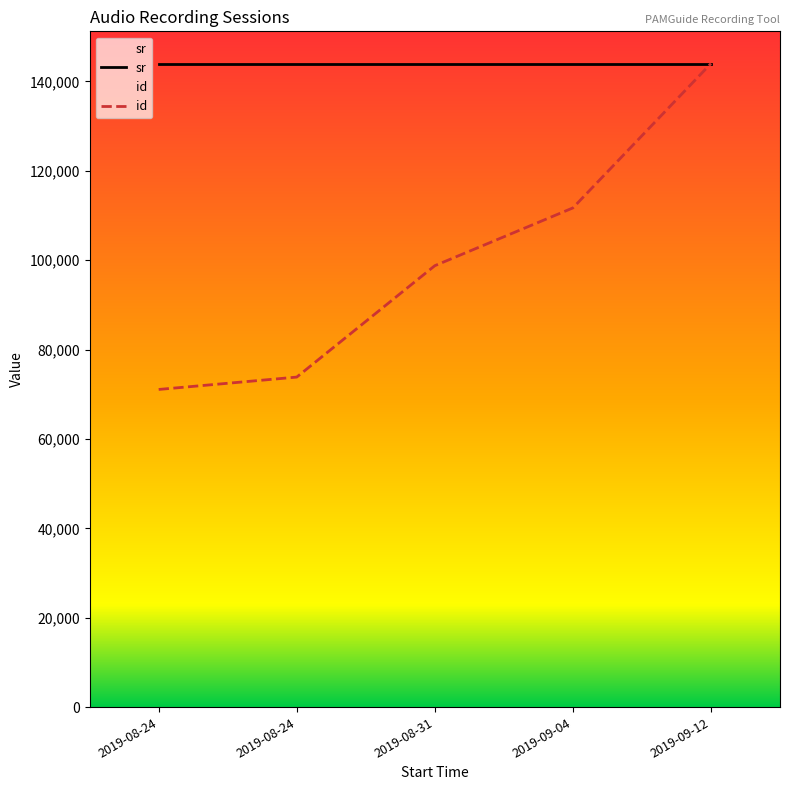

Rank the categories by value from lowest to highest.

2019-08-24, 2019-08-24, 2019-08-31, 2019-09-04, 2019-09-12